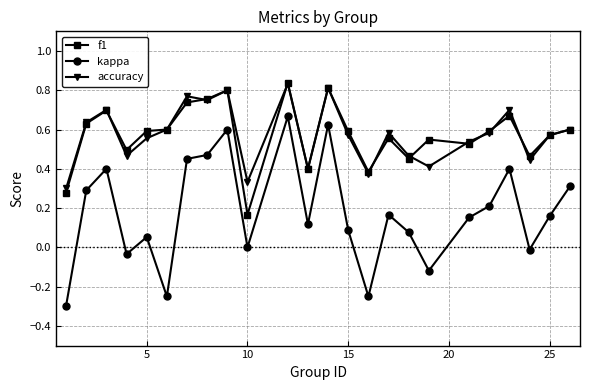

How many lines are shown in the chart?

3